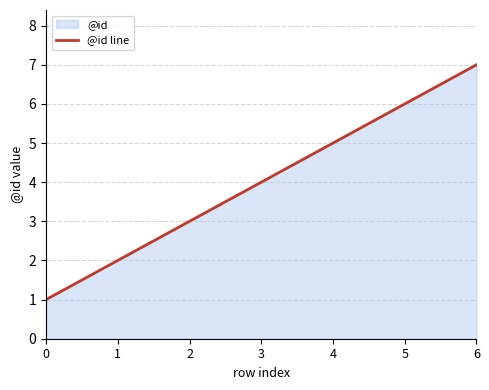

What is the greatest value displayed?

7